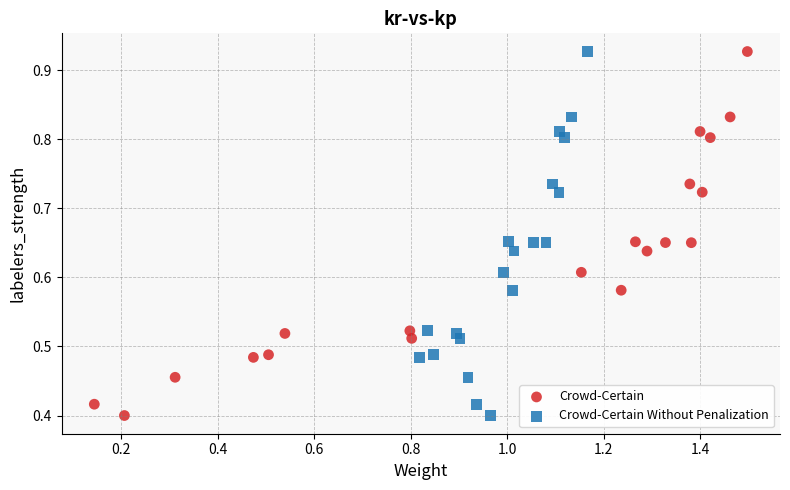

What are all the series names shown in the legend?

Crowd-Certain, Crowd-Certain Without Penalization